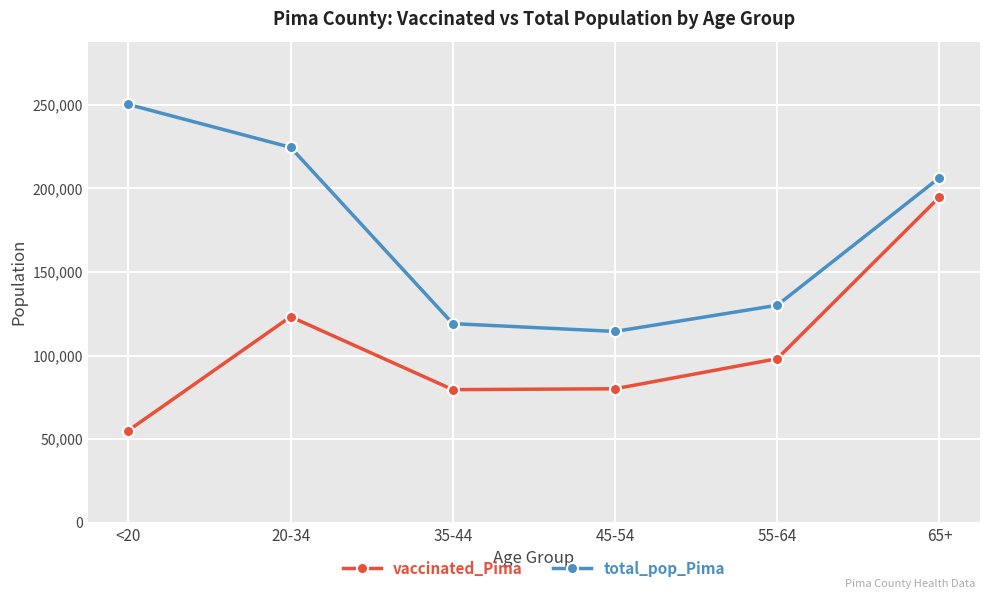

At 35-44, list the series in order from largest to smallest.

total_pop_Pima, vaccinated_Pima